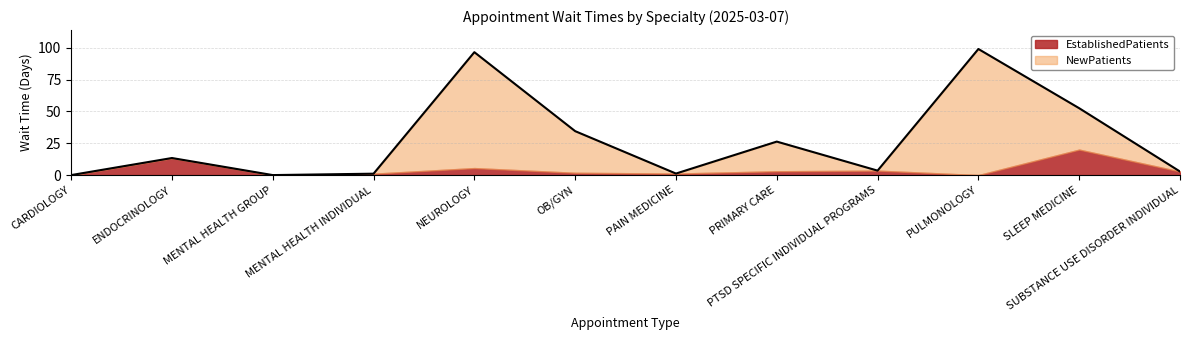

Rank the categories by value from lowest to highest.

CARDIOLOGY, MENTAL HEALTH GROUP, MENTAL HEALTH INDIVIDUAL, PAIN MEDICINE, SUBSTANCE USE DISORDER INDIVIDUAL, PTSD SPECIFIC INDIVIDUAL PROGRAMS, ENDOCRINOLOGY, PRIMARY CARE, OB/GYN, SLEEP MEDICINE, NEUROLOGY, PULMONOLOGY